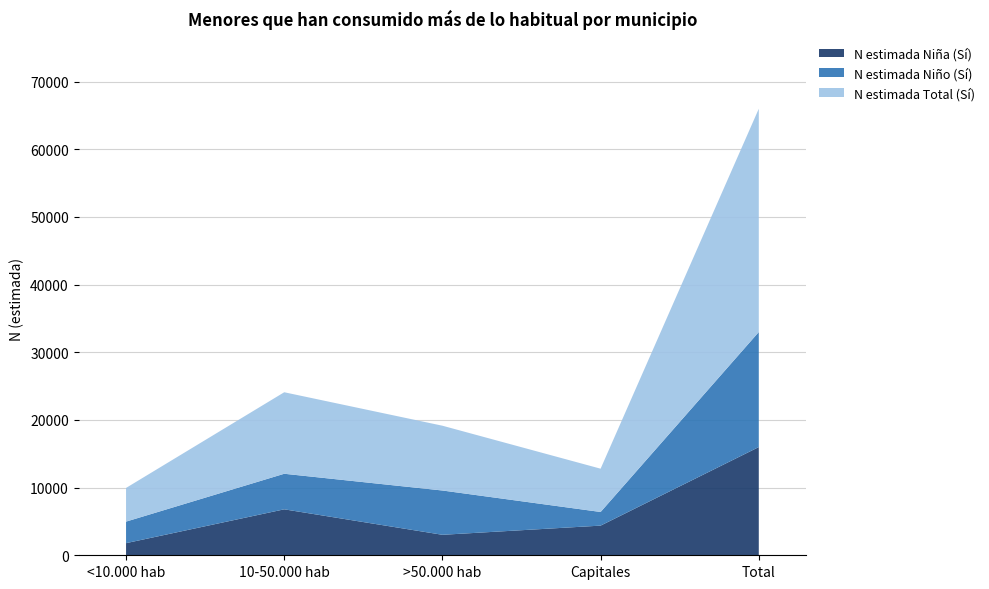

Reading left to right, extract all data points from this chart.

N estimada Niña (Sí): <10.000 hab=1791	10-50.000 hab=6790	>50.000 hab=3026	Capitales=4382	Total=15989
N estimada Niño (Sí): <10.000 hab=3183	10-50.000 hab=5254	>50.000 hab=6545	Capitales=2015	Total=16998
N estimada Total (Sí): <10.000 hab=4975	10-50.000 hab=12044	>50.000 hab=9572	Capitales=6397	Total=32987